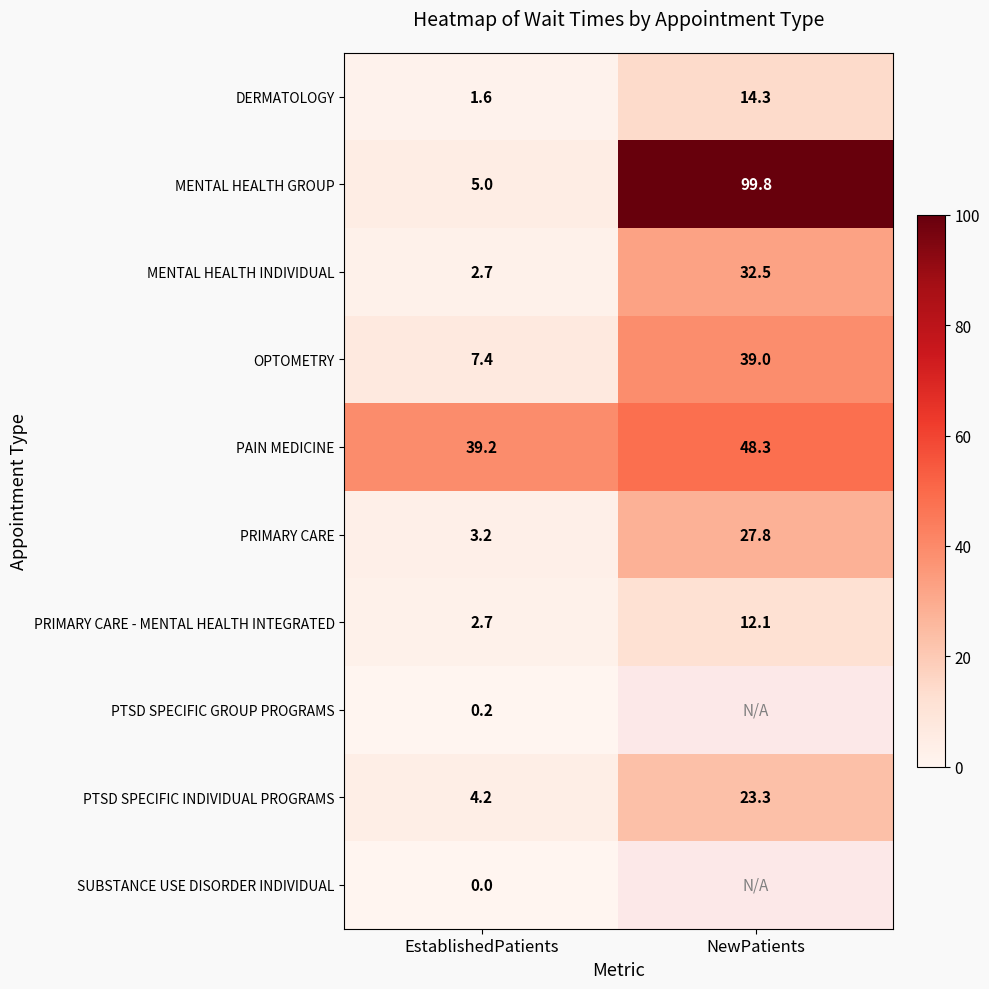

Which has a higher value, NewPatients or EstablishedPatients?

NewPatients